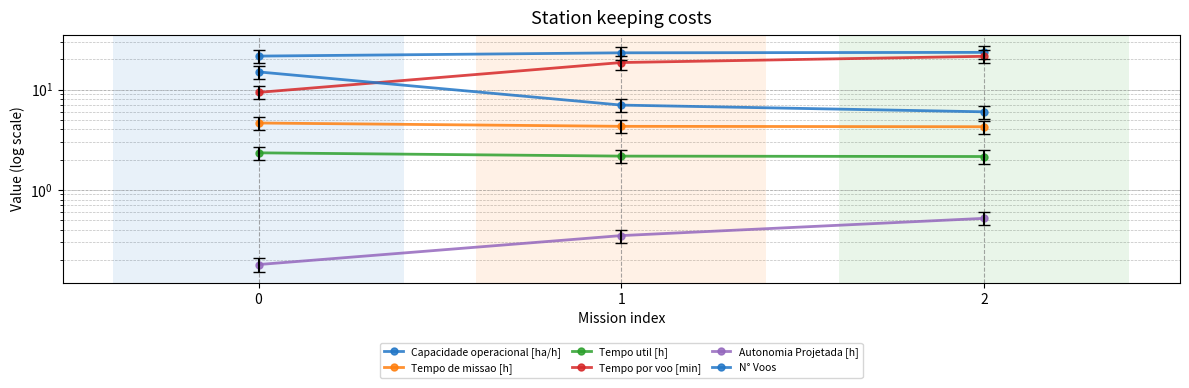

What is the sum of all Tempo util [h] values?

6.7